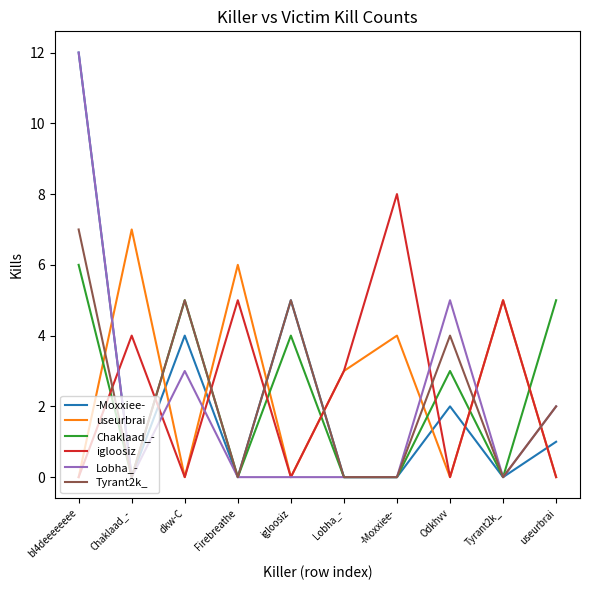

What is the average value of the Tyrant2k_ series?

2